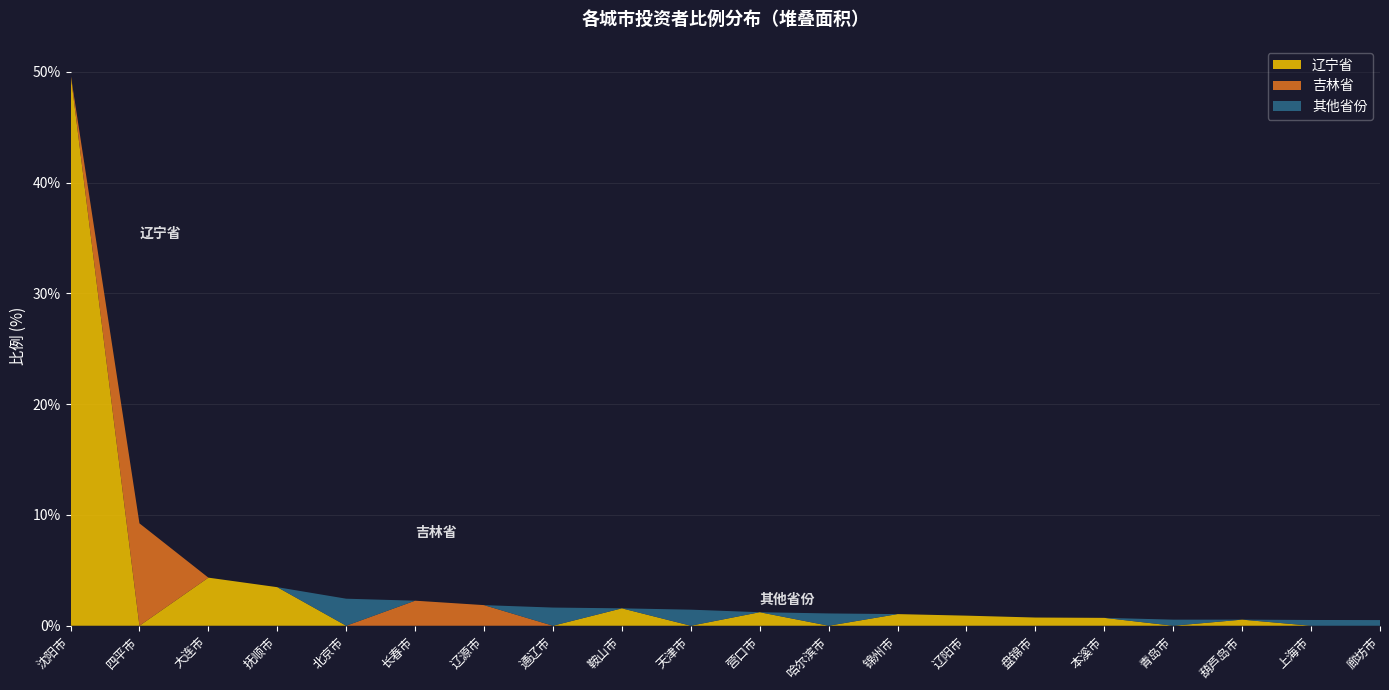

Reading left to right, what are all the values shown in this chart?

辽宁省: 沈阳市=49.9	四平市=0.0	大连市=4.3	抚顺市=3.5	北京市=0.0	长春市=0.0	辽源市=0.0	通辽市=0.0	鞍山市=1.6	天津市=0.0	营口市=1.2	哈尔滨市=0.0	锦州市=1.1	辽阳市=0.9	盘锦市=0.7	本溪市=0.7	青岛市=0.0	葫芦岛市=0.6	上海市=0.0	廊坊市=0.0
吉林省: 沈阳市=0.0	四平市=9.2	大连市=0.0	抚顺市=0.0	北京市=0.0	长春市=2.3	辽源市=1.9	通辽市=0.0	鞍山市=0.0	天津市=0.0	营口市=0.0	哈尔滨市=0.0	锦州市=0.0	辽阳市=0.0	盘锦市=0.0	本溪市=0.0	青岛市=0.0	葫芦岛市=0.0	上海市=0.0	廊坊市=0.0
其他省份: 沈阳市=0.0	四平市=0.0	大连市=0.0	抚顺市=0.0	北京市=2.4	长春市=0.0	辽源市=0.0	通辽市=1.6	鞍山市=0.0	天津市=1.4	营口市=0.0	哈尔滨市=1.1	锦州市=0.0	辽阳市=0.0	盘锦市=0.0	本溪市=0.0	青岛市=0.6	葫芦岛市=0.0	上海市=0.5	廊坊市=0.5